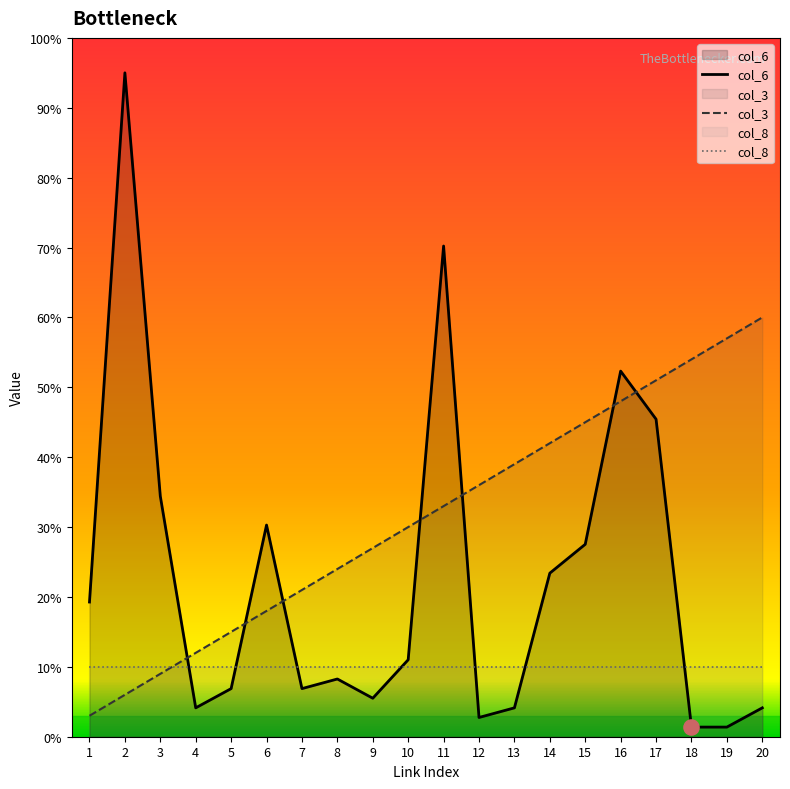

Which series reaches the maximum Y coordinate?

col_6